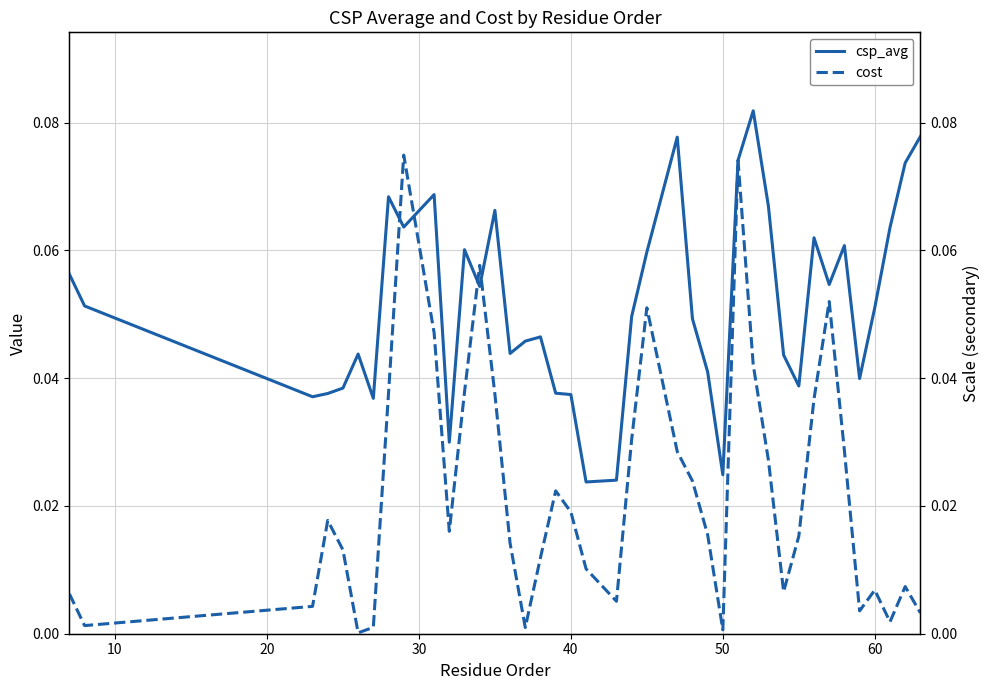

Which series has the largest total across all categories?

csp_avg